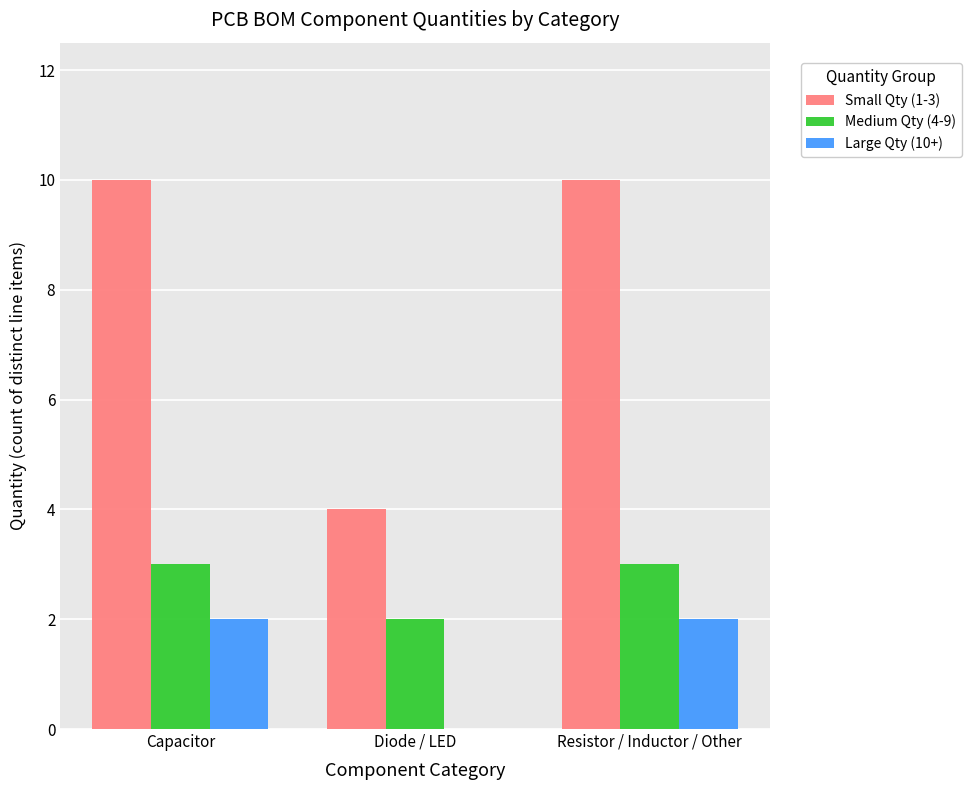

Reading left to right, what are all the values shown in this chart?

Small Qty (1-3): Capacitor=10	Diode / LED=4	Resistor / Inductor / Other=10
Medium Qty (4-9): Capacitor=3	Diode / LED=2	Resistor / Inductor / Other=3
Large Qty (10+): Capacitor=2	Diode / LED=0	Resistor / Inductor / Other=2